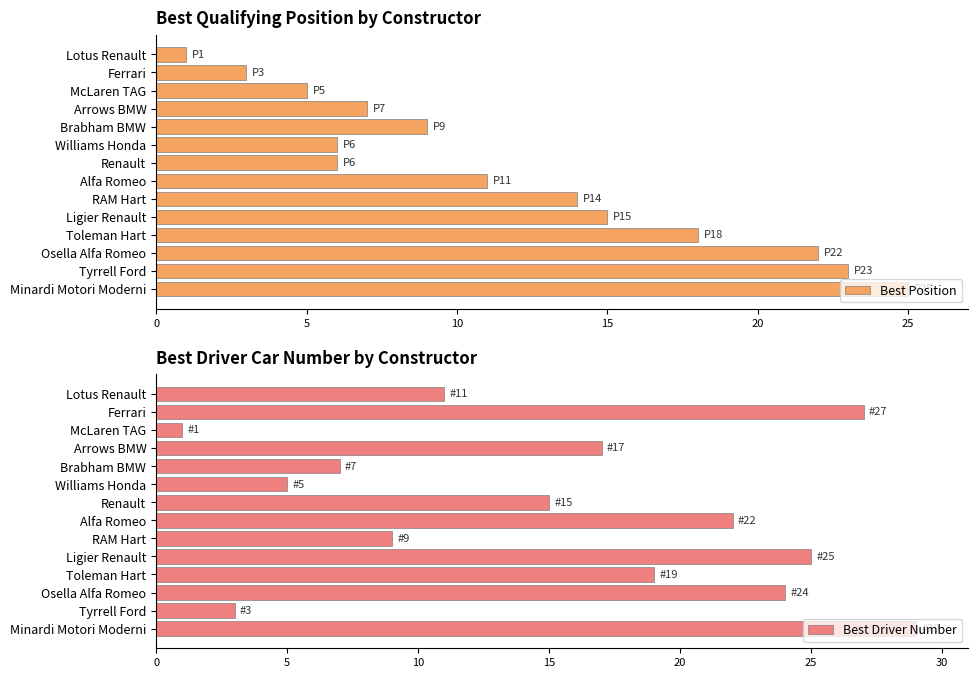

Are the bars horizontal?

Yes